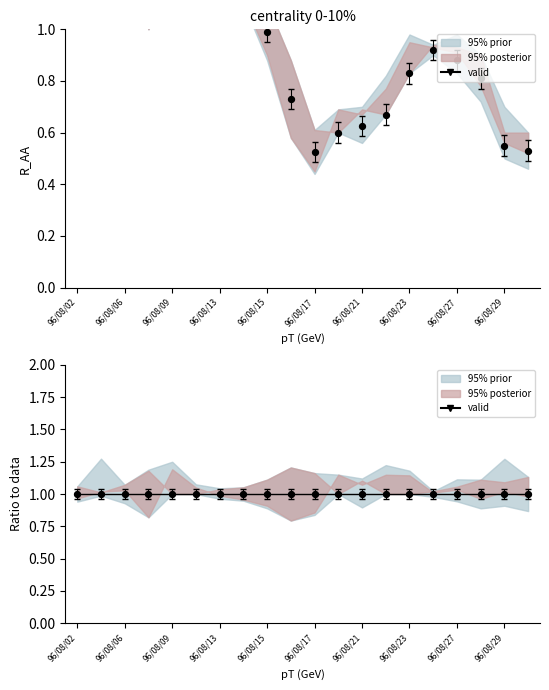

What is the total value across all series at 96/08/24?

1.8